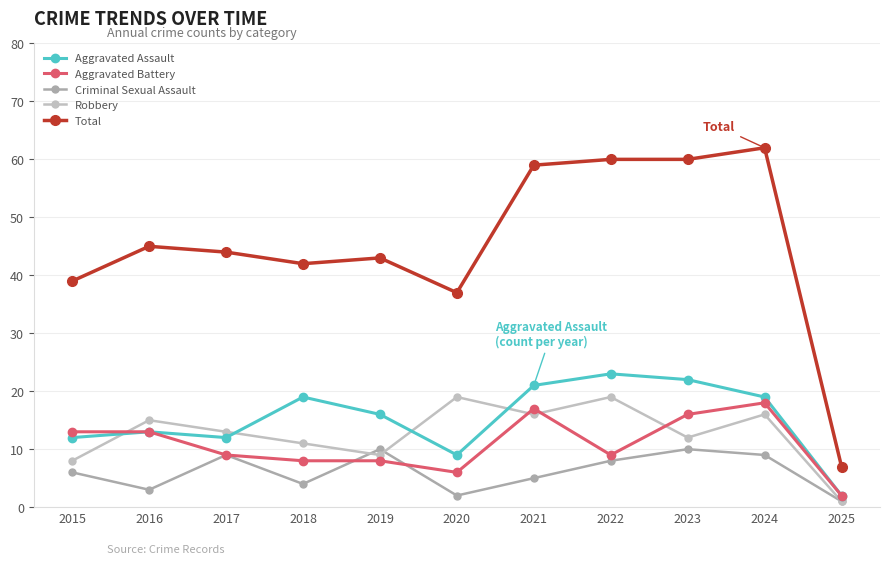

True or false: Total and Robbery intersect in this chart.

False